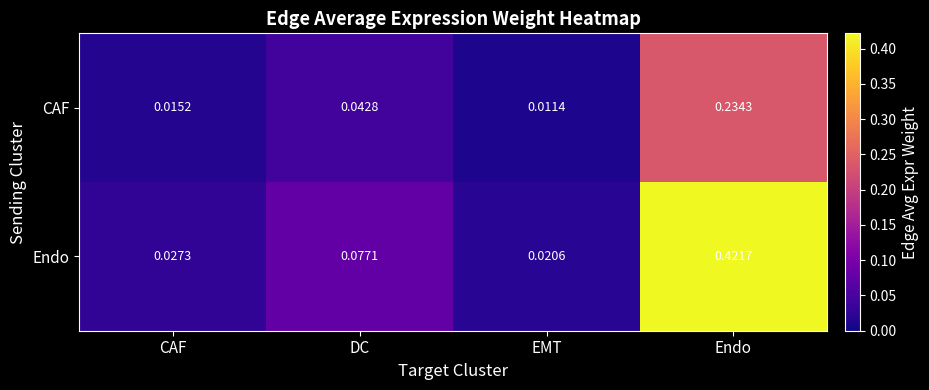

Rank the series by their average value, from lowest to highest.

CAF, Endo